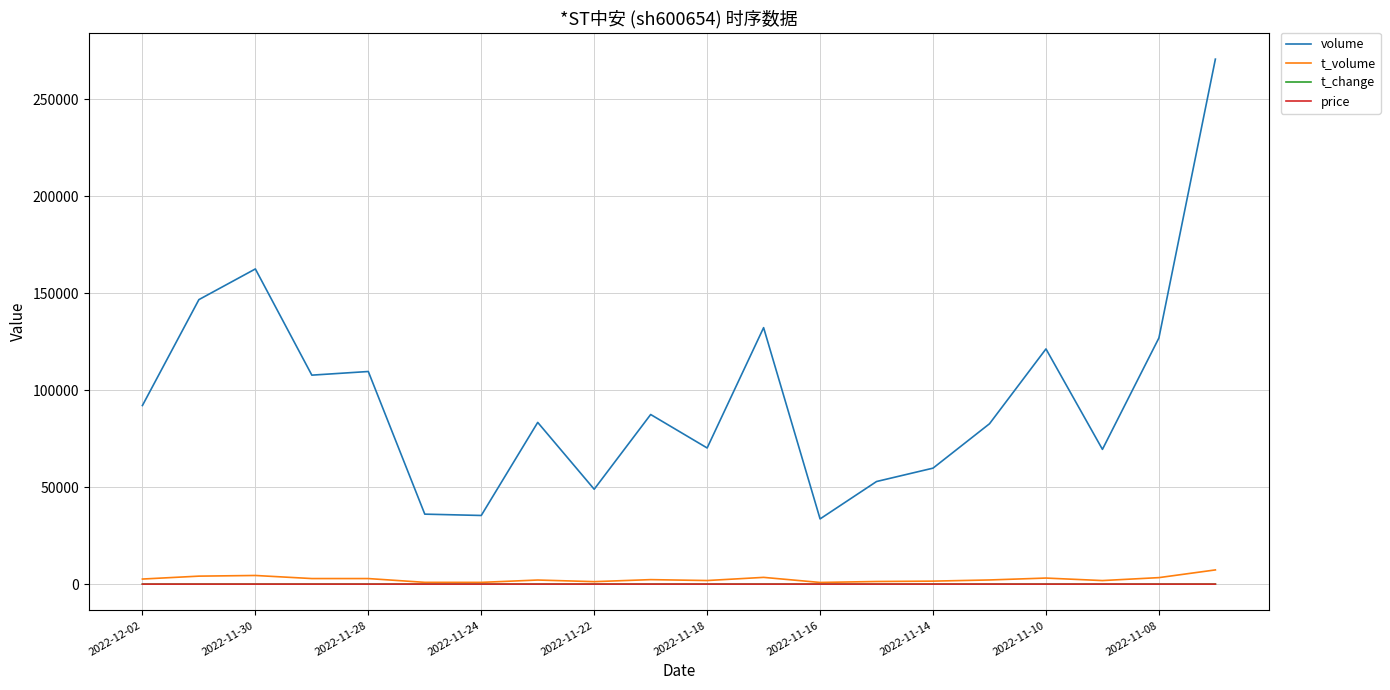

True or false: volume and t_change cross at least once.

False